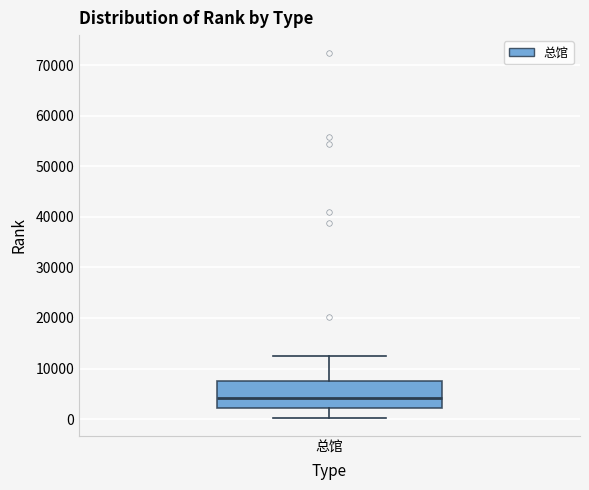

Where does the lower whisker of the box for 总馆 end on the y-axis? The values are not printed on the chart, so give them approximately, as read against the axis.

0